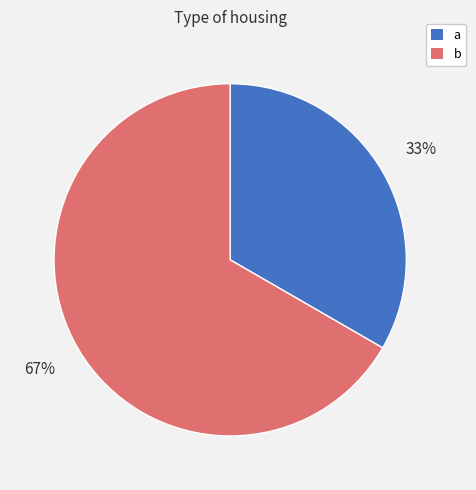

How many slices are in this pie chart?

2